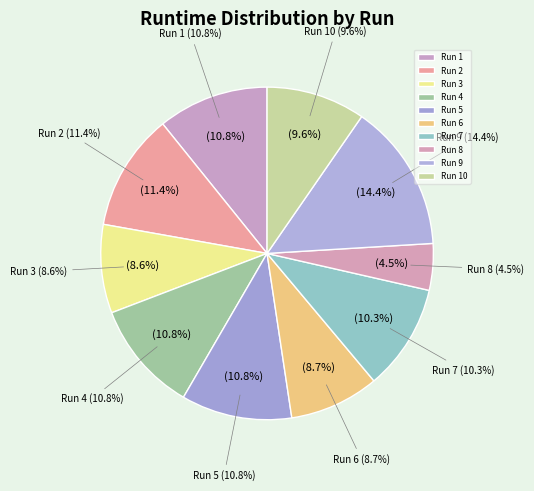

Count the number of slices in the pie.

10